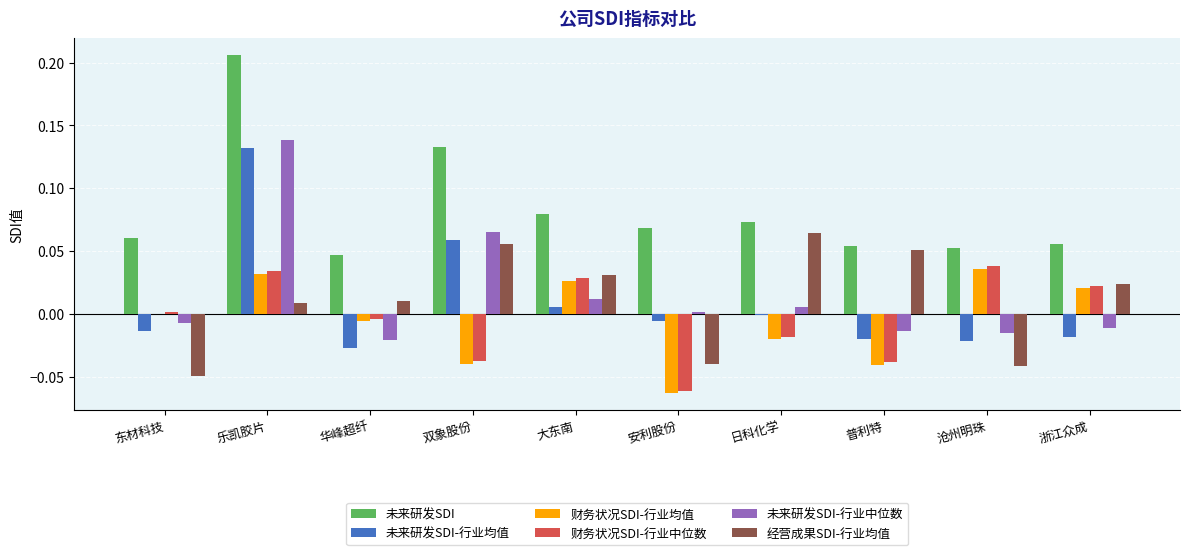

True or false: 未来研发SDI has a value of 0.0 at 大东南.

False